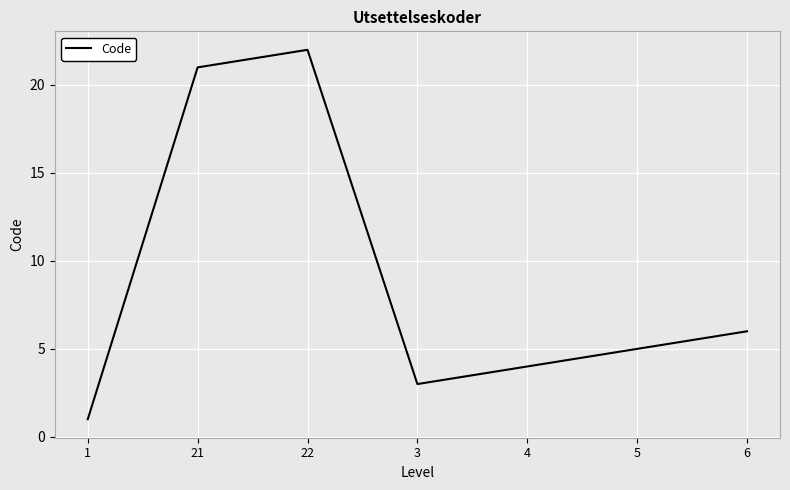

What position from the left is 21?

2